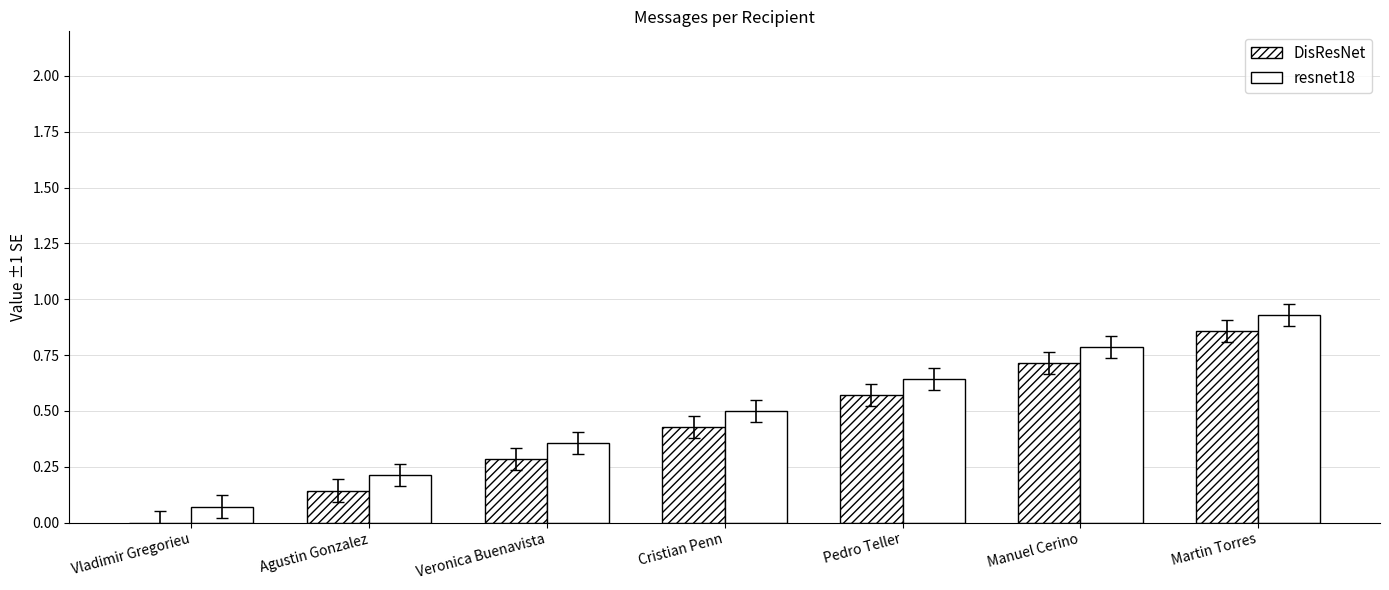

Reading right to left, transcribe all the data shown in this chart.

DisResNet: Martin Torres=0.9	Manuel Cerino=0.7	Pedro Teller=0.6	Cristian Penn=0.4	Veronica Buenavista=0.3	Agustin Gonzalez=0.1	Vladimir Gregorieu=0.0
resnet18: Martin Torres=0.9	Manuel Cerino=0.8	Pedro Teller=0.6	Cristian Penn=0.5	Veronica Buenavista=0.4	Agustin Gonzalez=0.2	Vladimir Gregorieu=0.1